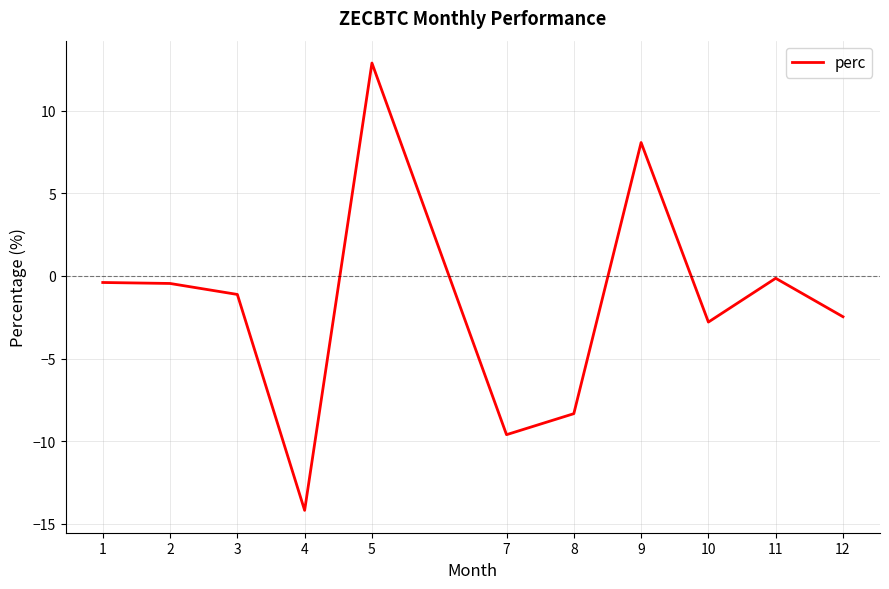

Is it true that the value at 7 is -2.9?

False